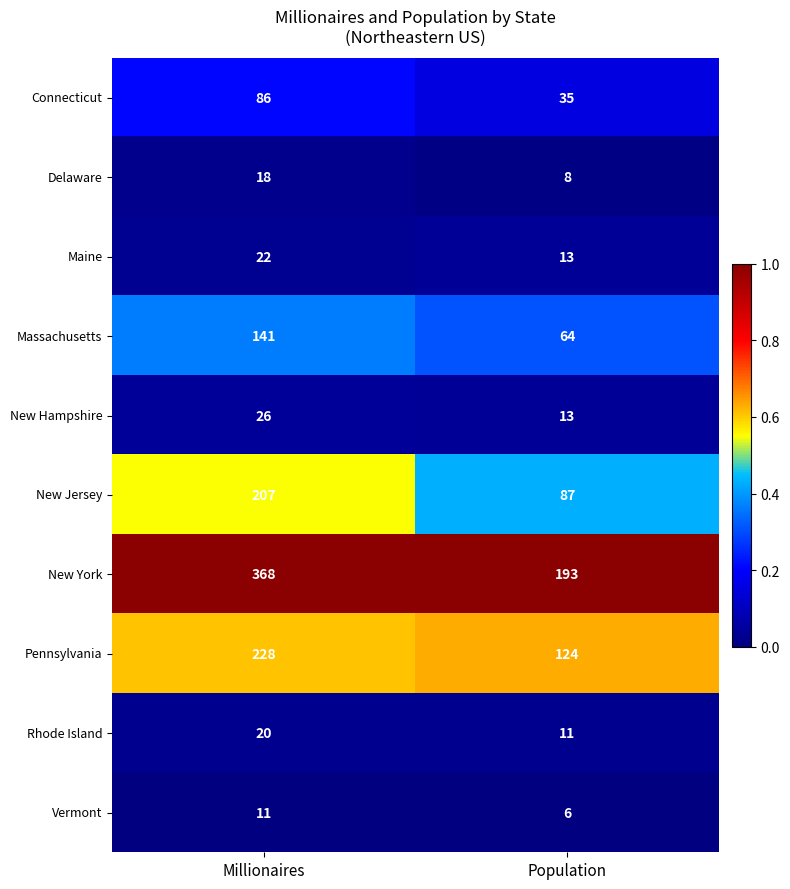

True or false: Massachusetts has a value of 66 at Millionaires.

False